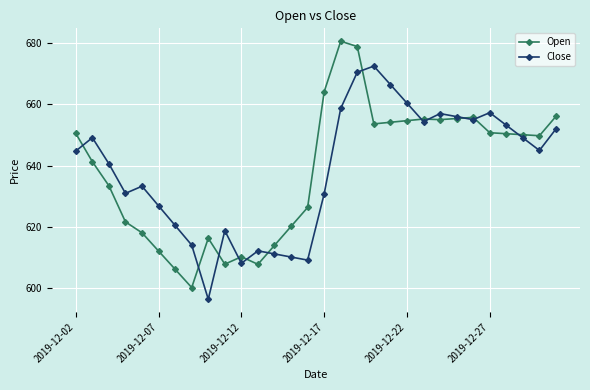

Which series ends up on top after the final intersection of Close and Open?

Open